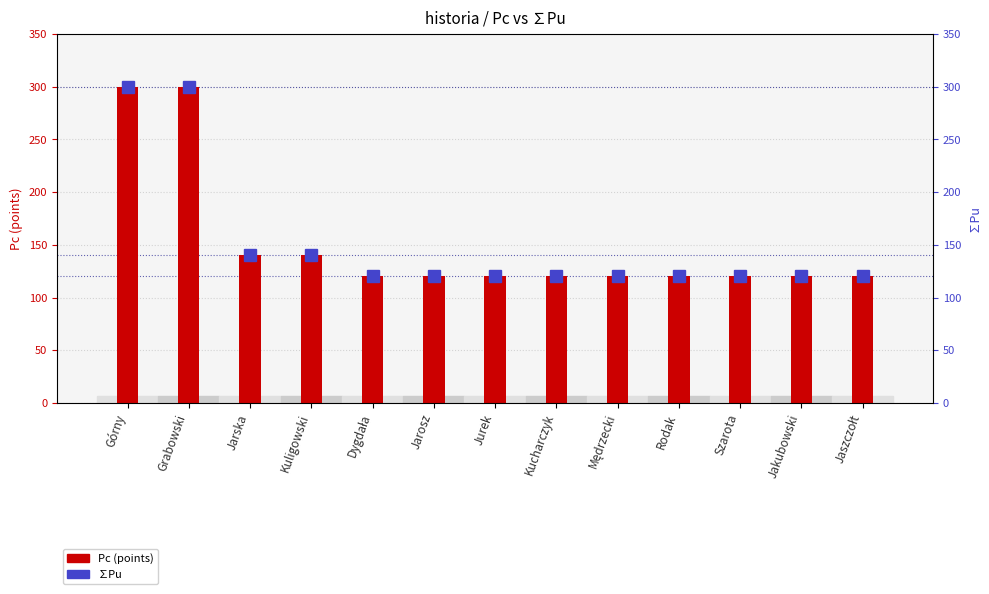

Is it true that ∑Pu equals 173.2 at Jaszczołt?

False